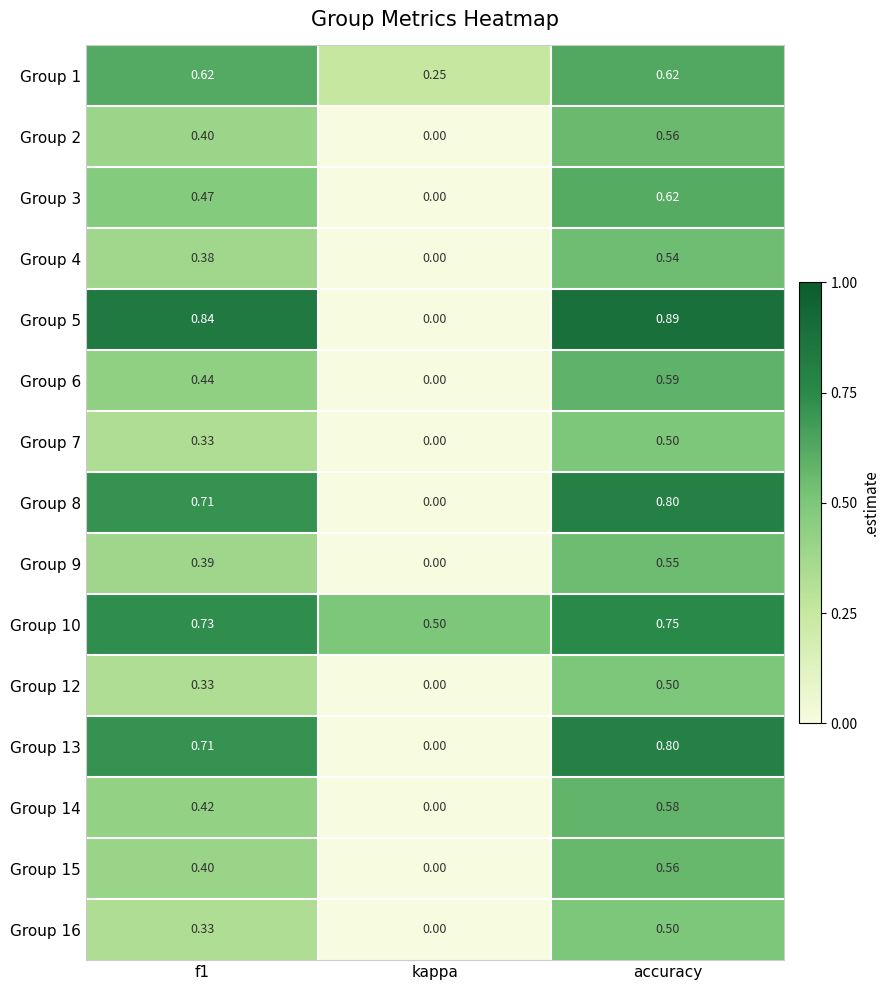

At which category does the chart reach its minimum across all series?

kappa